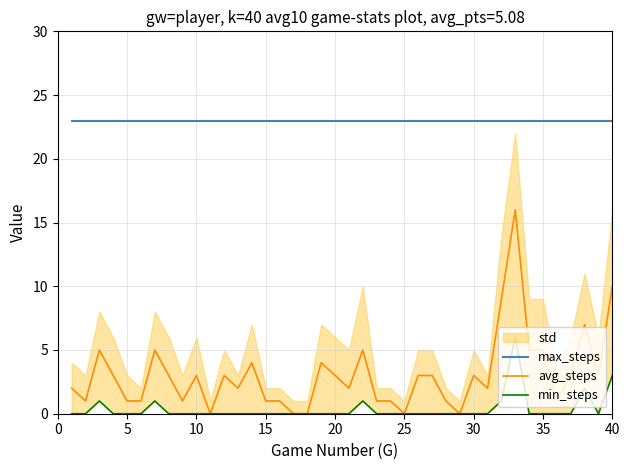

True or false: avg_steps and max_steps intersect in this chart.

False